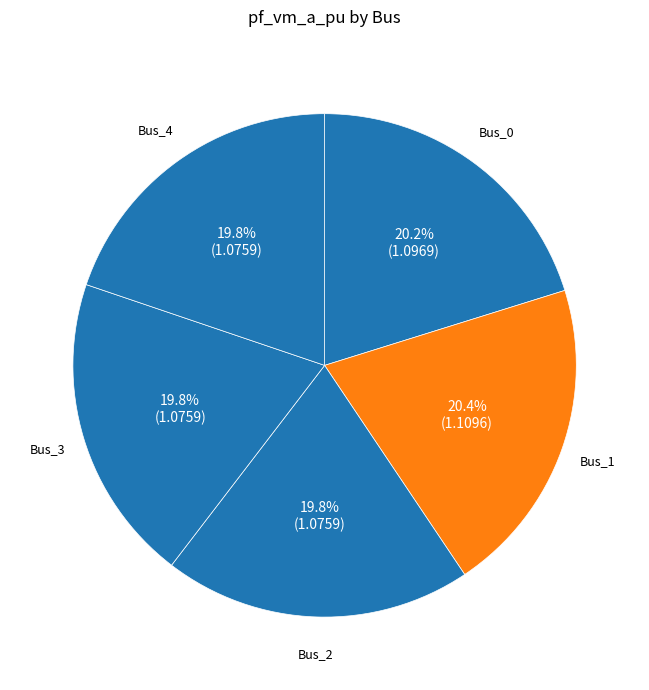

To the nearest percent, what is the combined percentage of Bus_3 and Bus_1?

40%